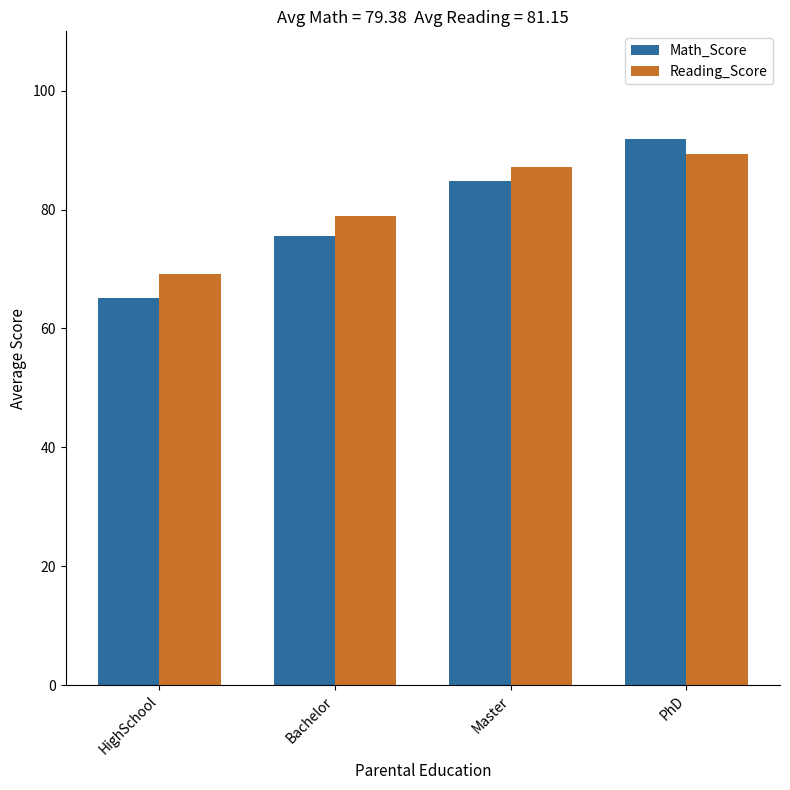

Rank the series by their average value, from lowest to highest.

Math_Score, Reading_Score